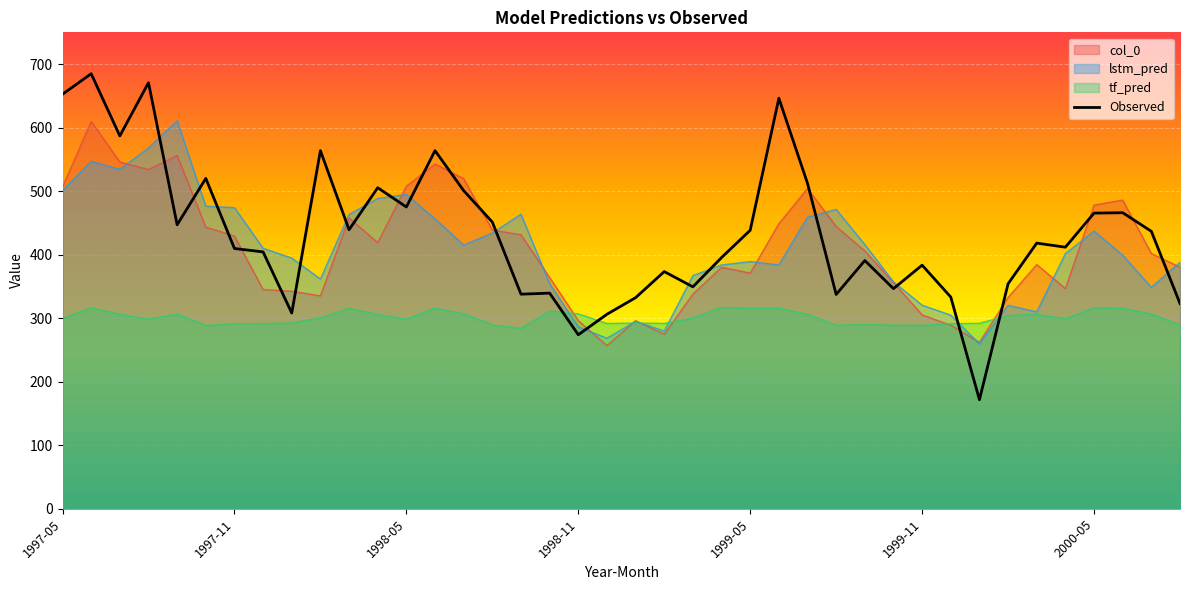

Where is the data nearest to the value 428?

38